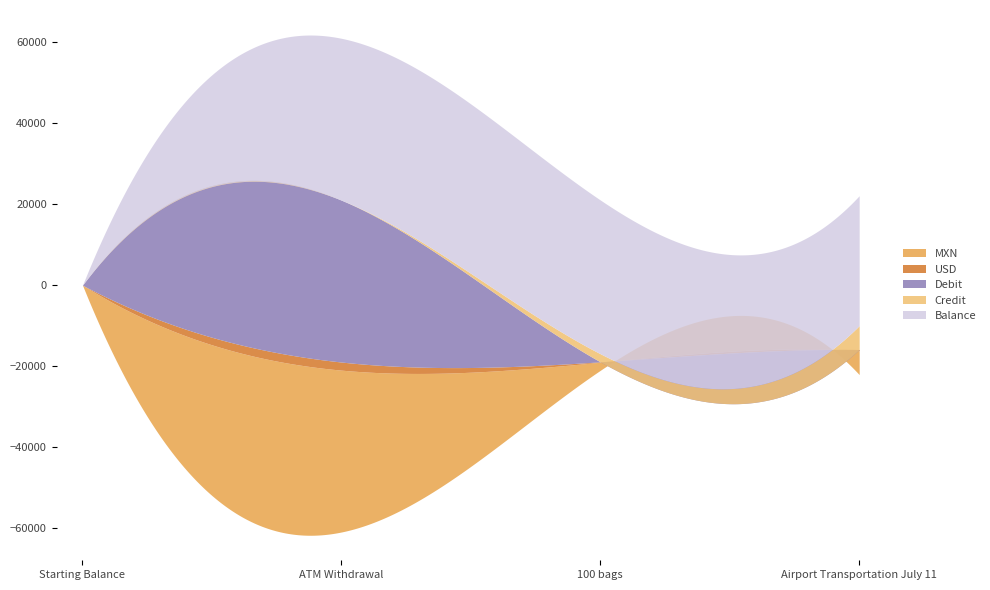

Where do Debit and USD first cross each other?

ATM Withdrawal and 100 bags